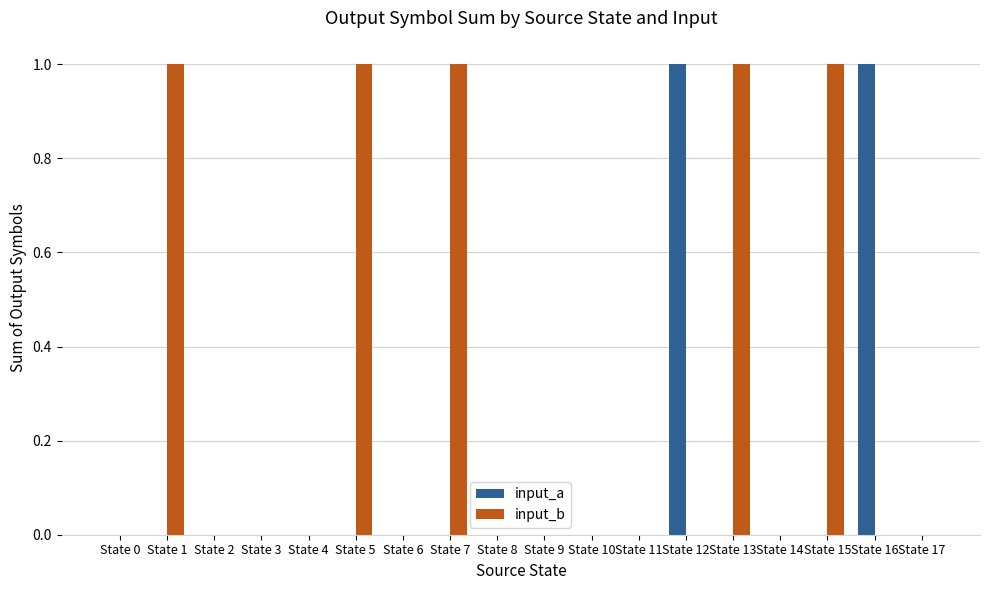

The value of input_b at State 7 is 1. True or false?

True